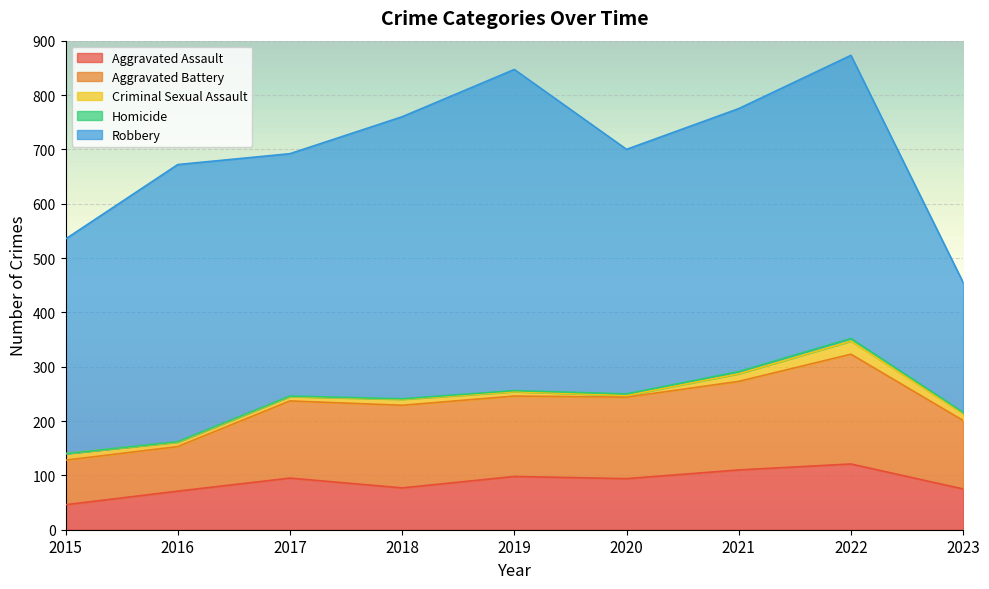

How many categories are shown in the chart?

9